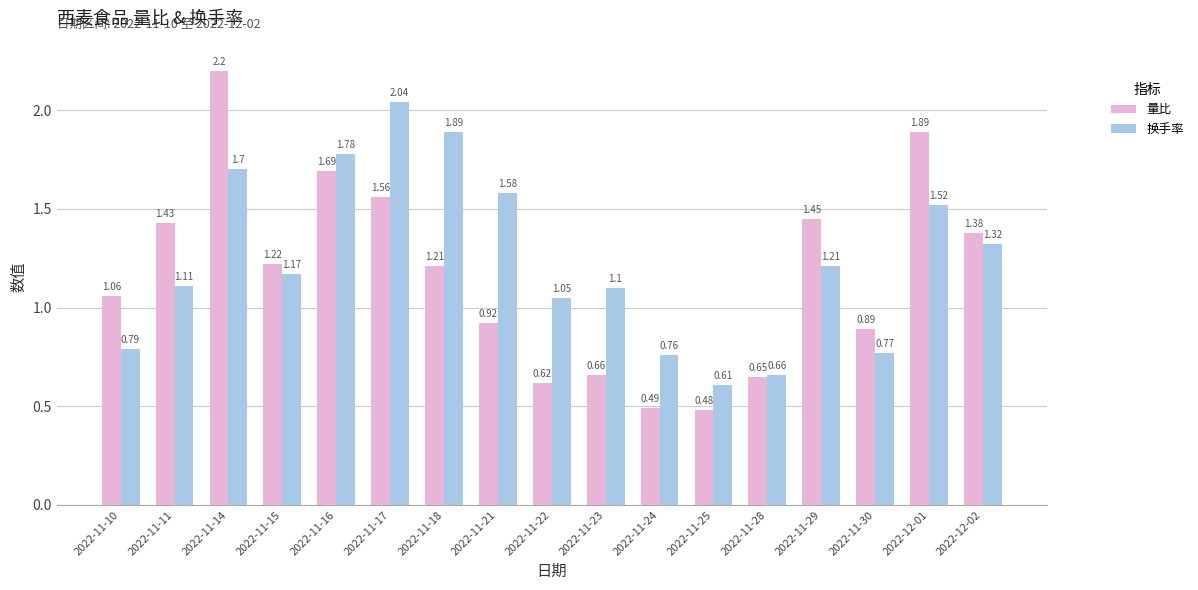

Does the chart contain stacked bars?

No